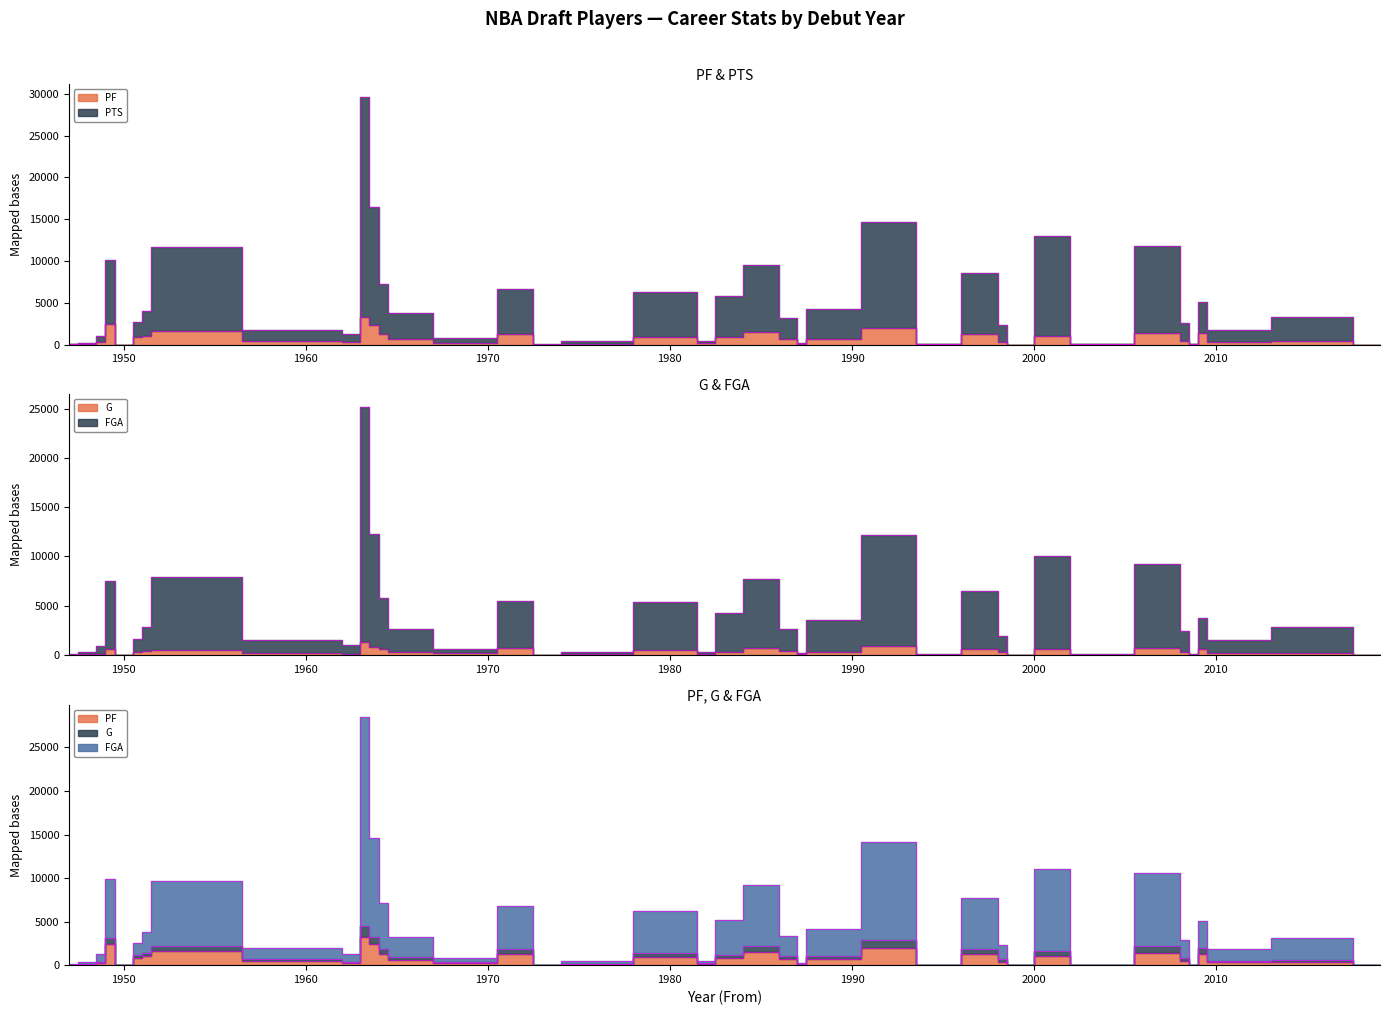

At how many categories does at least one series exceed 6109?

9